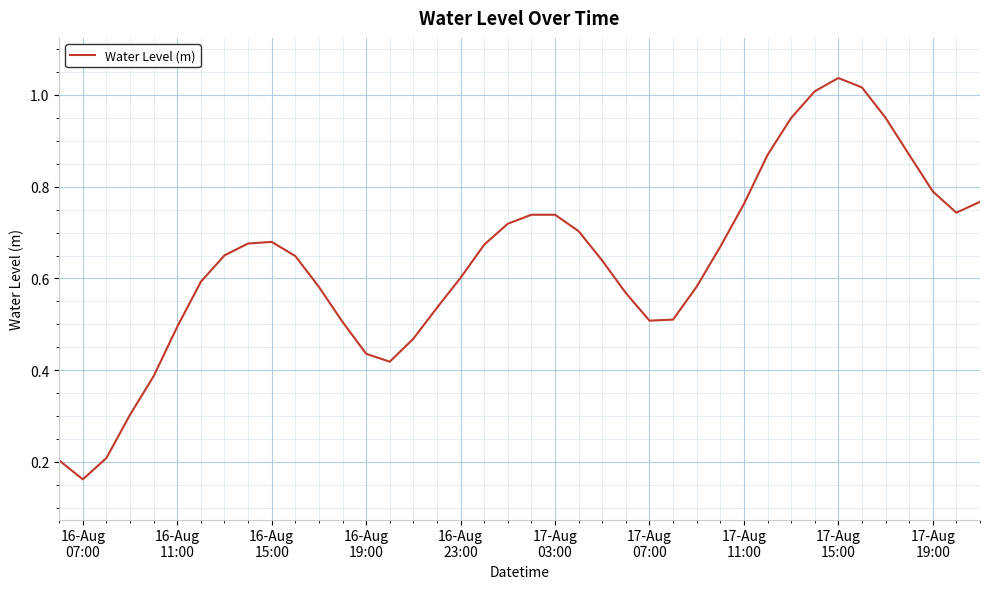

What is the label of the 1st point from the left?

16-Aug
07:00